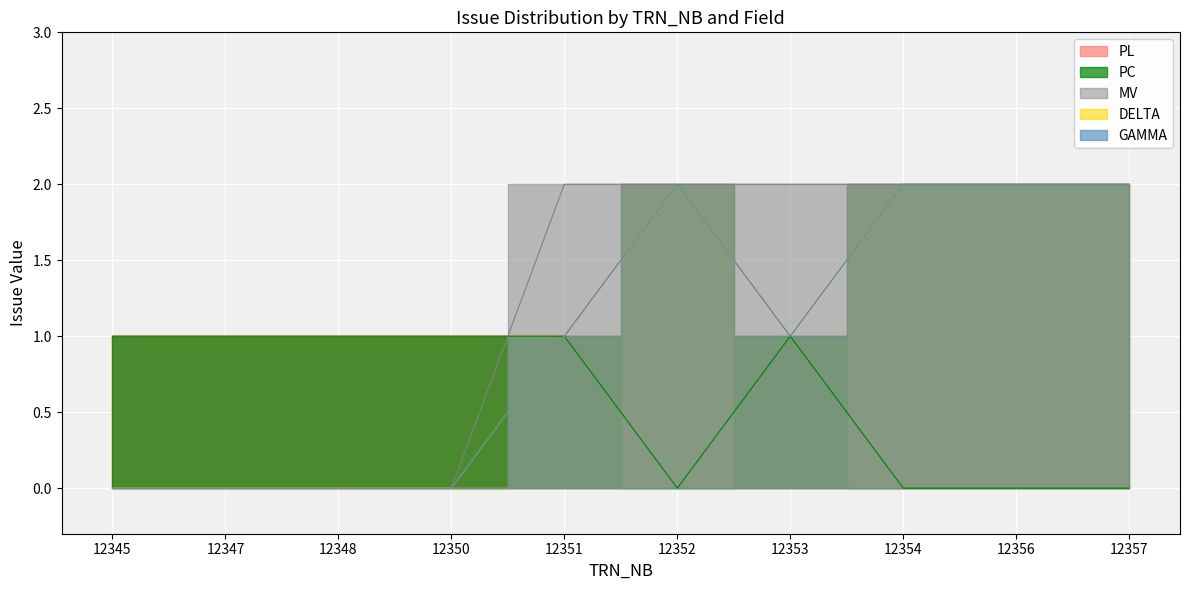

True or false: DELTA and MV intersect in this chart.

False